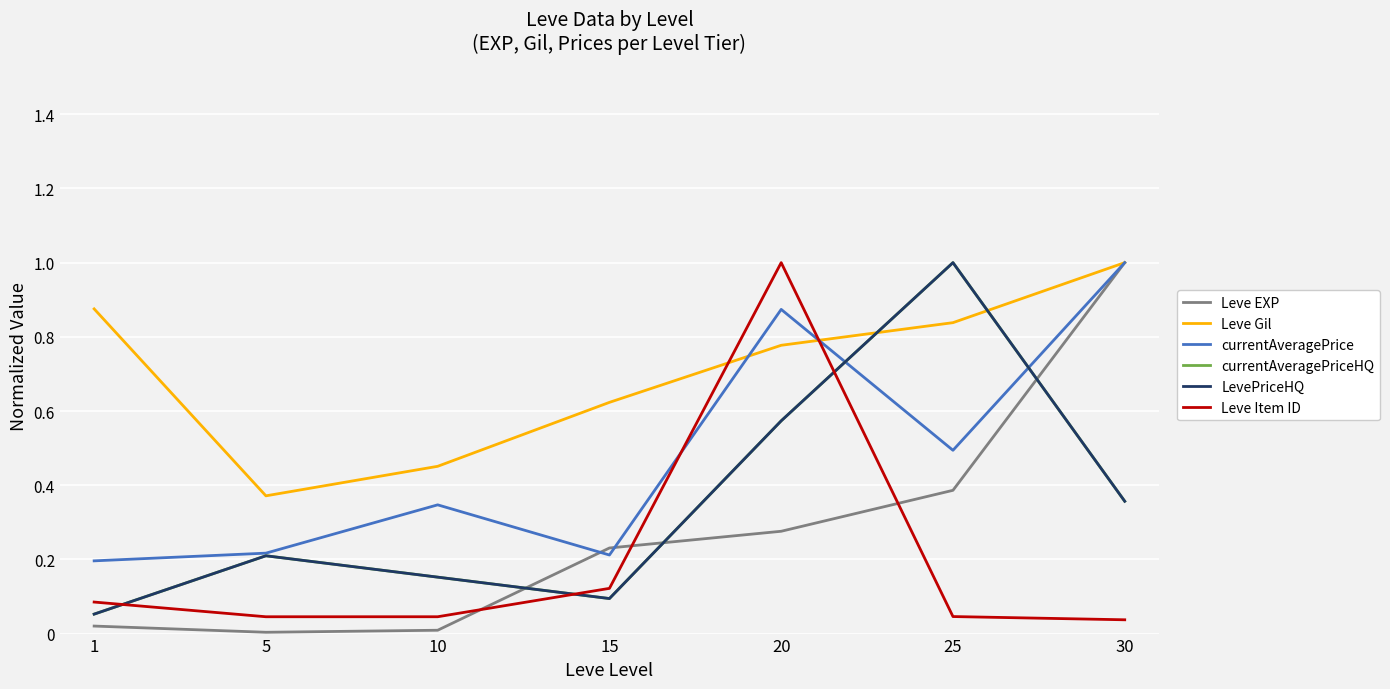

Between 25 and 5, which is larger?

25